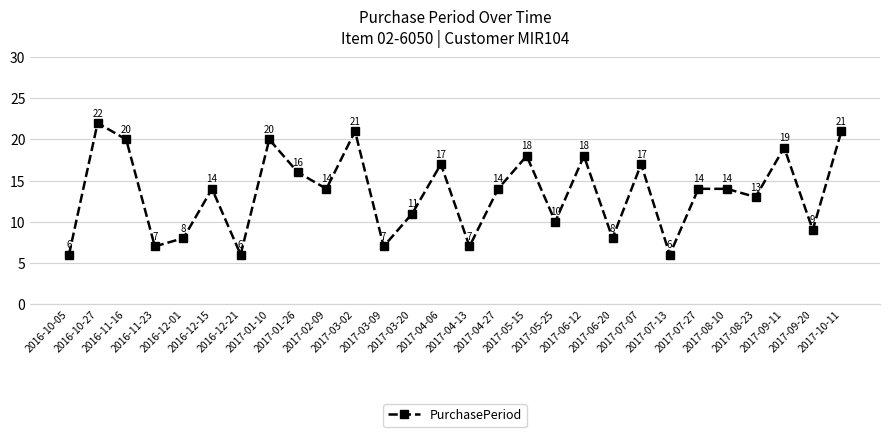

Count the number of categories in the chart.

28